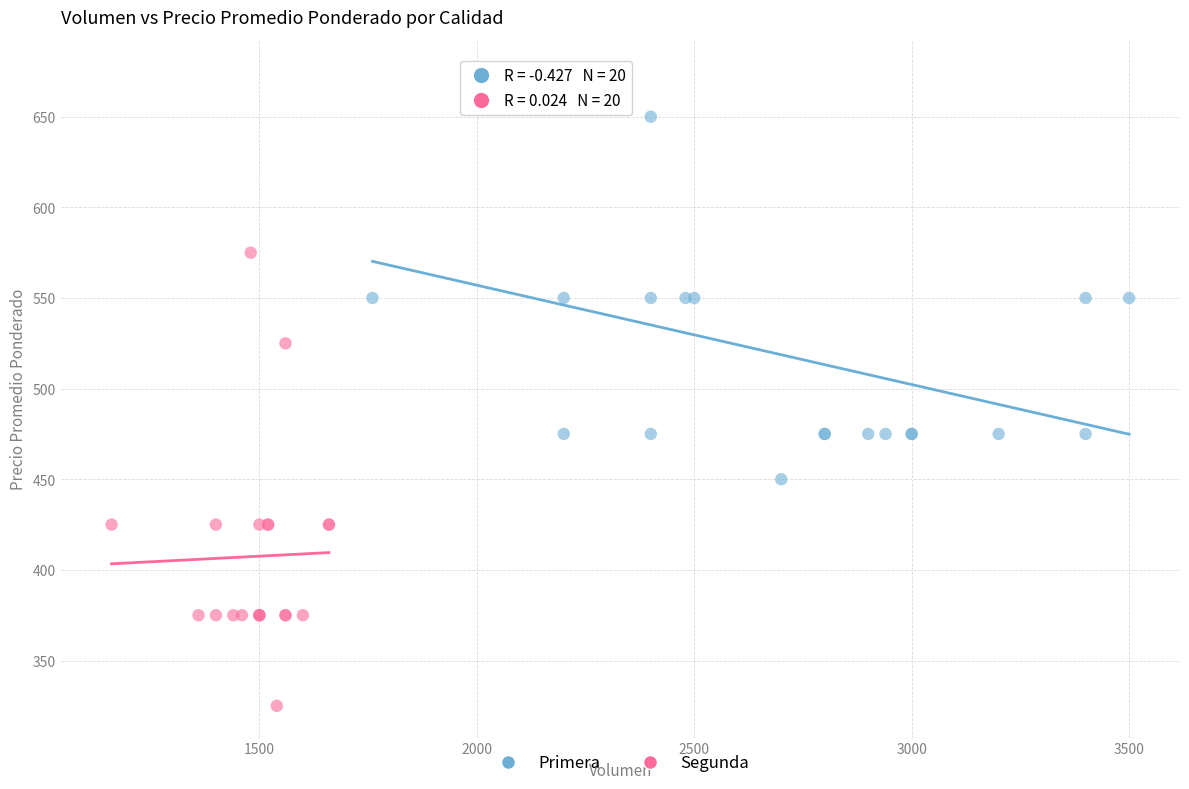

What are all the series names shown in the legend?

Primera, Segunda